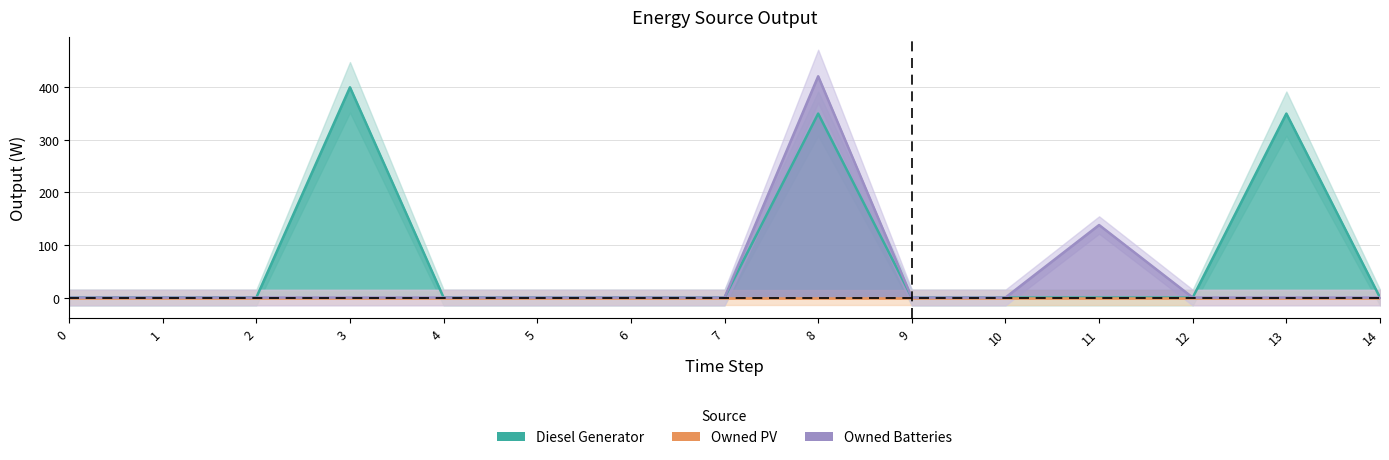

At which category does Owned Batteries reach its first local peak?

8